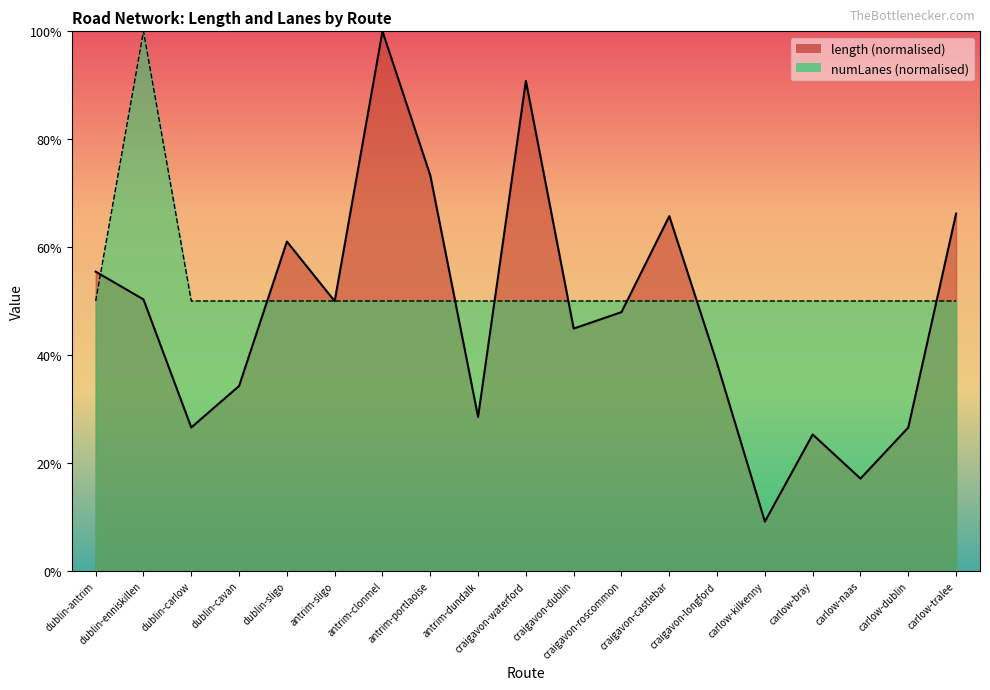

What is the minimum value for length?

9.1